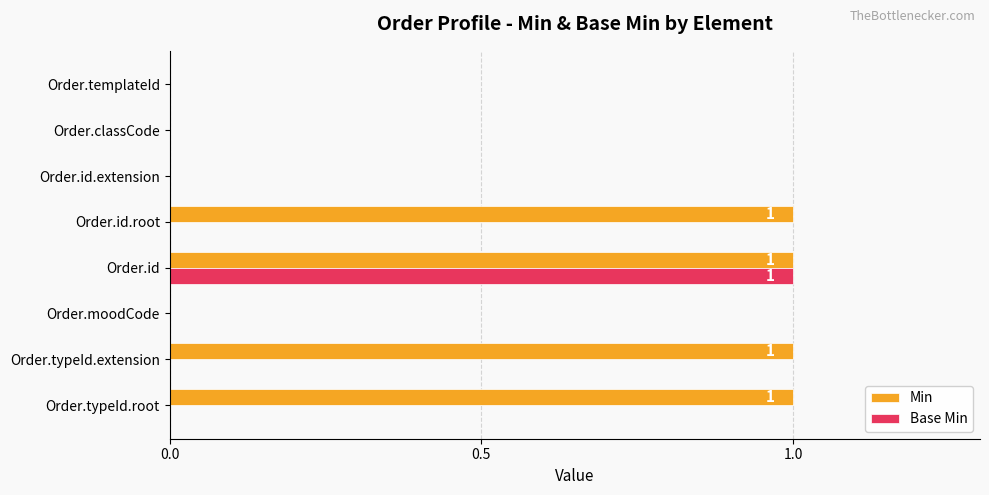

At which category is the sum across all series the highest?

Order.id